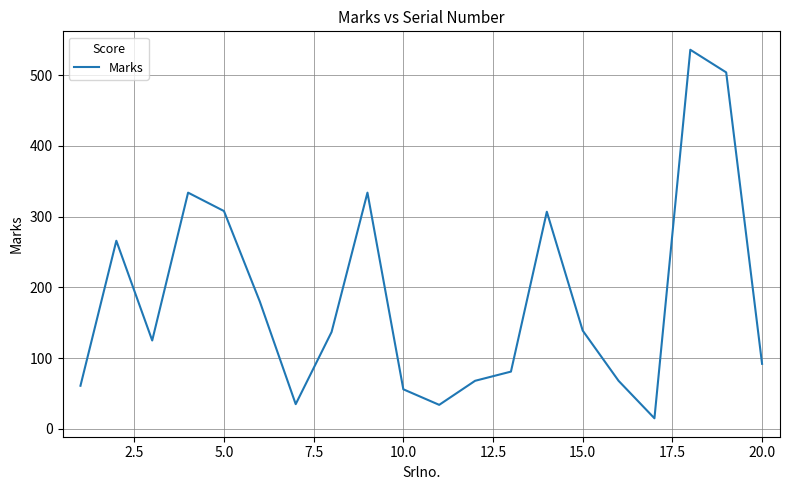

What is the difference between the maximum and minimum values?

521